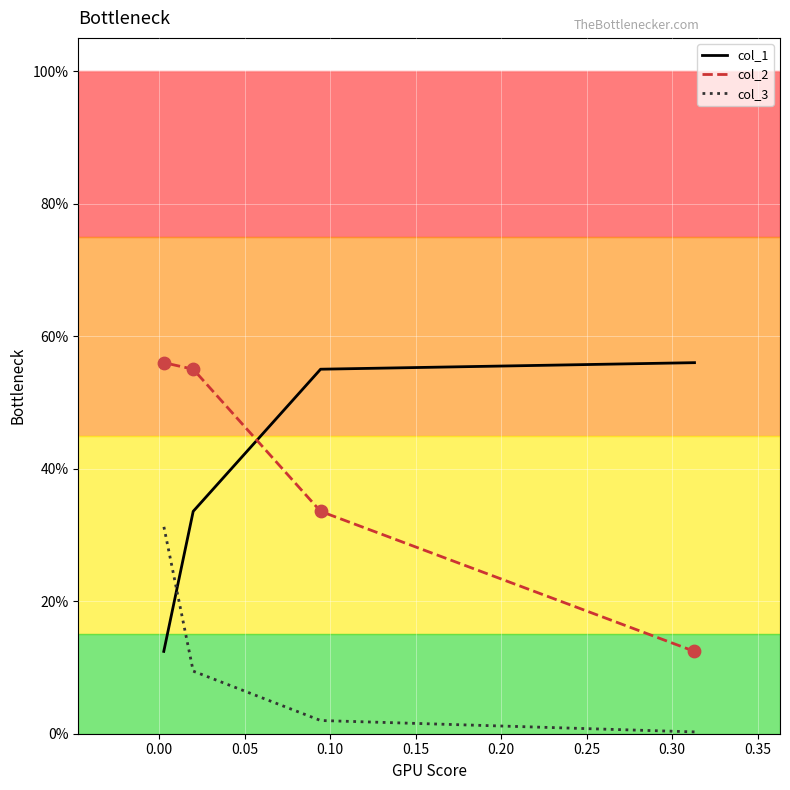

Which series has the widest spread of Y values?

col_1